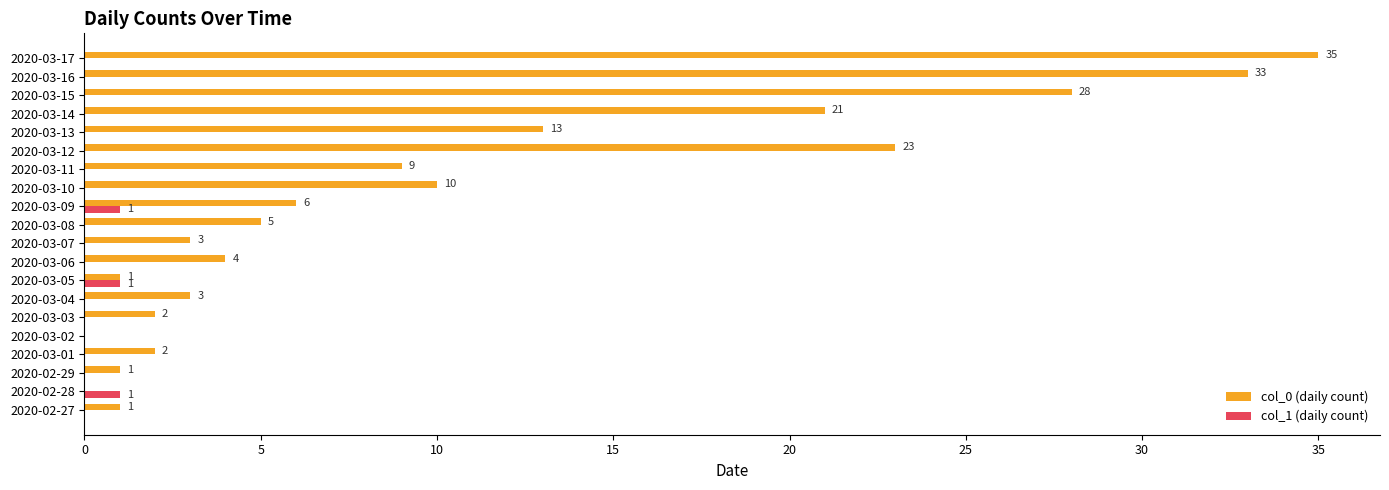

How many positive values does the col_0 (daily count) series have?

18